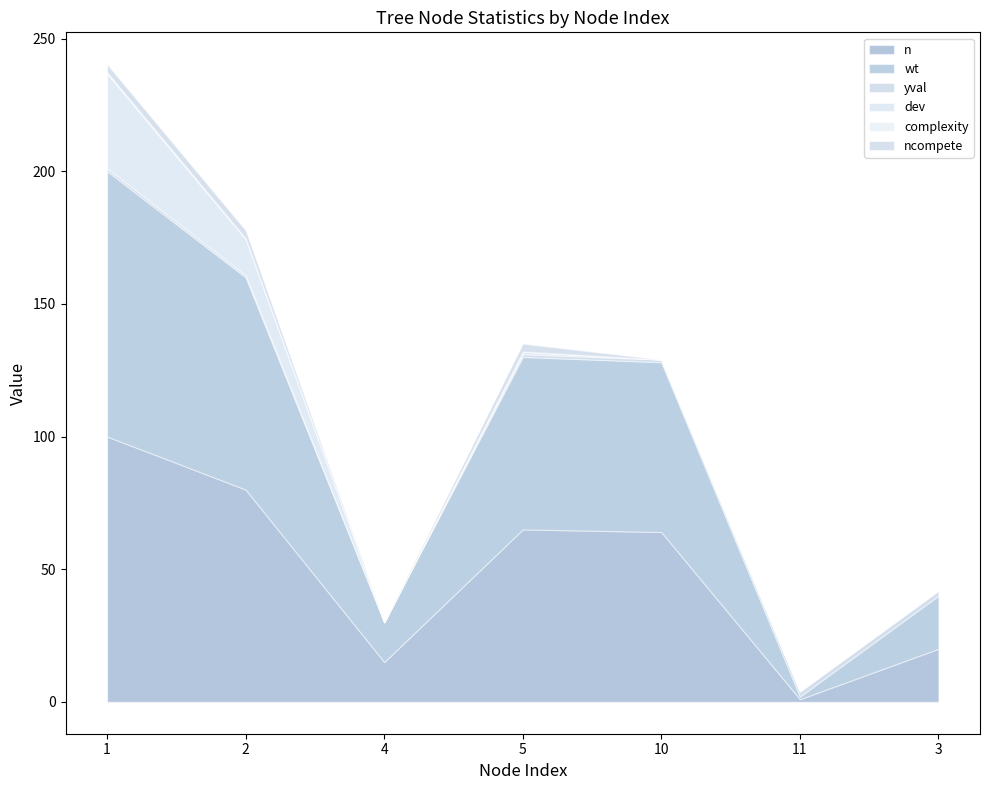

True or false: ncompete and complexity cross at least once.

False